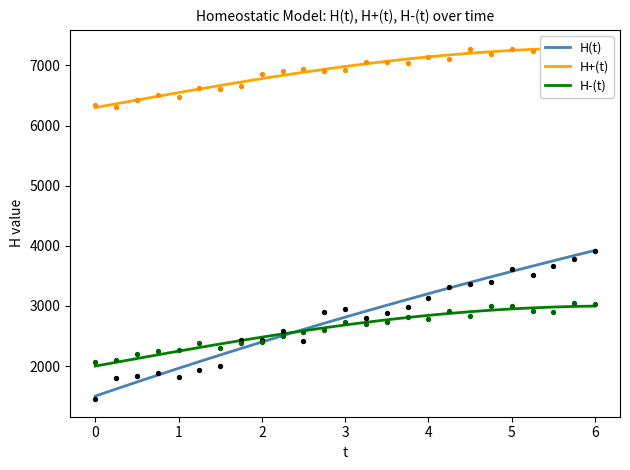

Which series has the widest spread of Y values?

H(t)